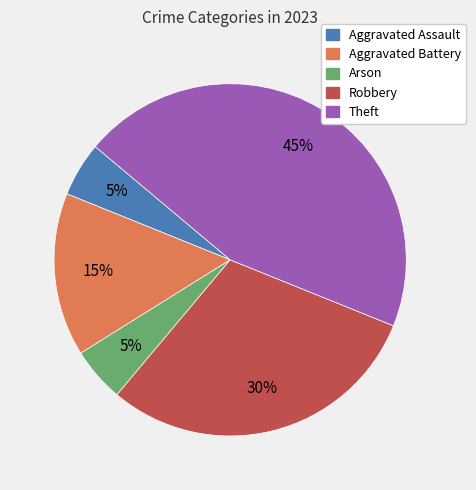

How many segments does this pie chart have?

5